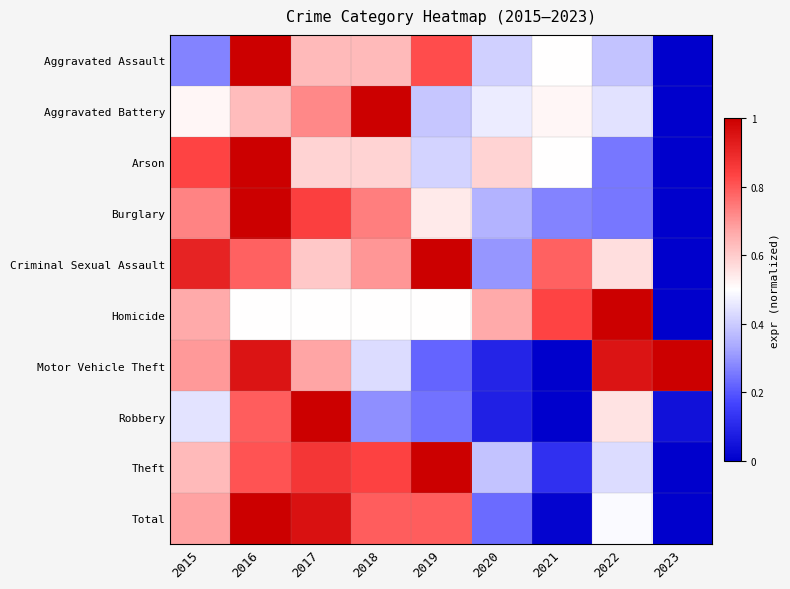

Reading right to left, transcribe all the data shown in this chart.

Aggravated Assault: 2023=0.0	2022=0.4	2021=0.5	2020=0.4	2019=0.8	2018=0.6	2017=0.6	2016=1.0	2015=0.3
Aggravated Battery: 2023=0.0	2022=0.4	2021=0.5	2020=0.5	2019=0.4	2018=1.0	2017=0.7	2016=0.6	2015=0.5
Arson: 2023=0.0	2022=0.2	2021=0.5	2020=0.6	2019=0.4	2018=0.6	2017=0.6	2016=1.0	2015=0.8
Burglary: 2023=0.0	2022=0.3	2021=0.3	2020=0.4	2019=0.5	2018=0.7	2017=0.8	2016=1.0	2015=0.7
Criminal Sexual Assault: 2023=0.0	2022=0.6	2021=0.8	2020=0.3	2019=1.0	2018=0.7	2017=0.6	2016=0.8	2015=0.9
Homicide: 2023=0.0	2022=1.0	2021=0.8	2020=0.7	2019=0.5	2018=0.5	2017=0.5	2016=0.5	2015=0.7
Motor Vehicle Theft: 2023=1.0	2022=0.9	2021=0.0	2020=0.1	2019=0.2	2018=0.4	2017=0.7	2016=0.9	2015=0.7
Robbery: 2023=0.0	2022=0.6	2021=0.0	2020=0.1	2019=0.2	2018=0.3	2017=1.0	2016=0.8	2015=0.4
Theft: 2023=0.0	2022=0.4	2021=0.1	2020=0.4	2019=1.0	2018=0.8	2017=0.9	2016=0.8	2015=0.6
Total: 2023=0.0	2022=0.5	2021=0.0	2020=0.2	2019=0.8	2018=0.8	2017=1.0	2016=1.0	2015=0.7